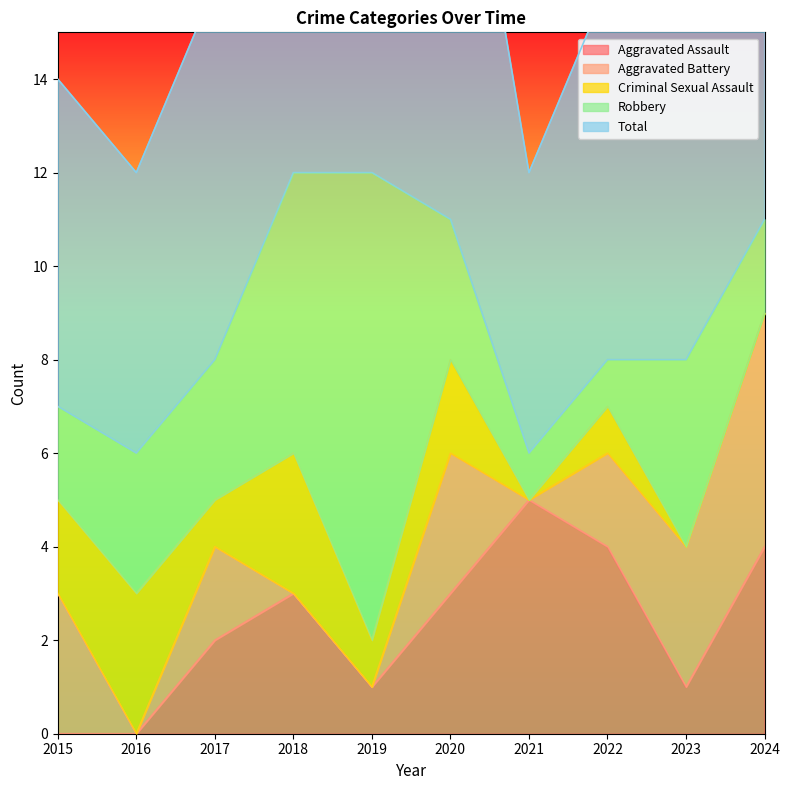

Is the value of Criminal Sexual Assault at 2020 greater than the value of Total at 2021?

No